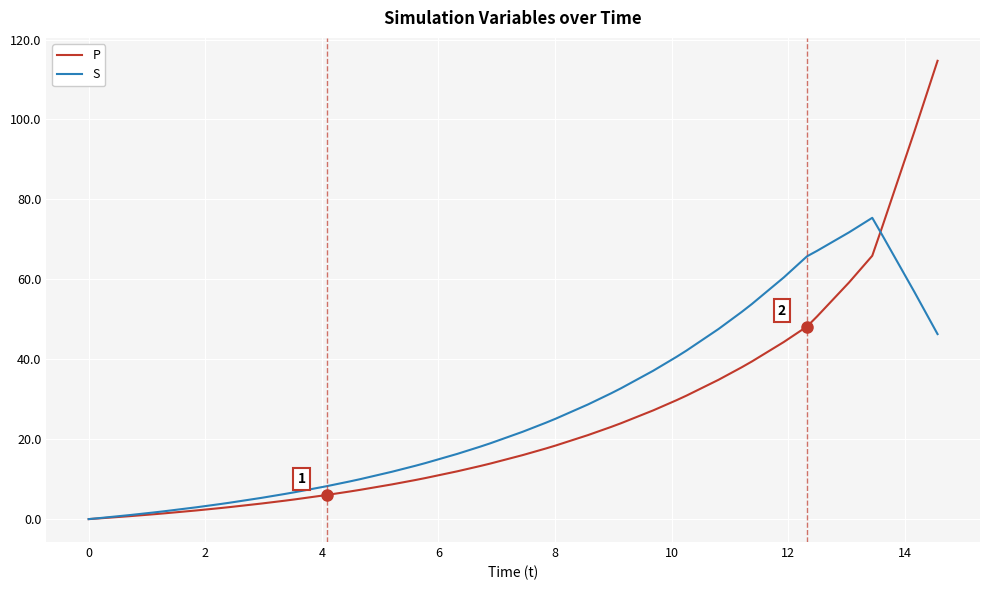

Which series has the largest total across all categories?

S